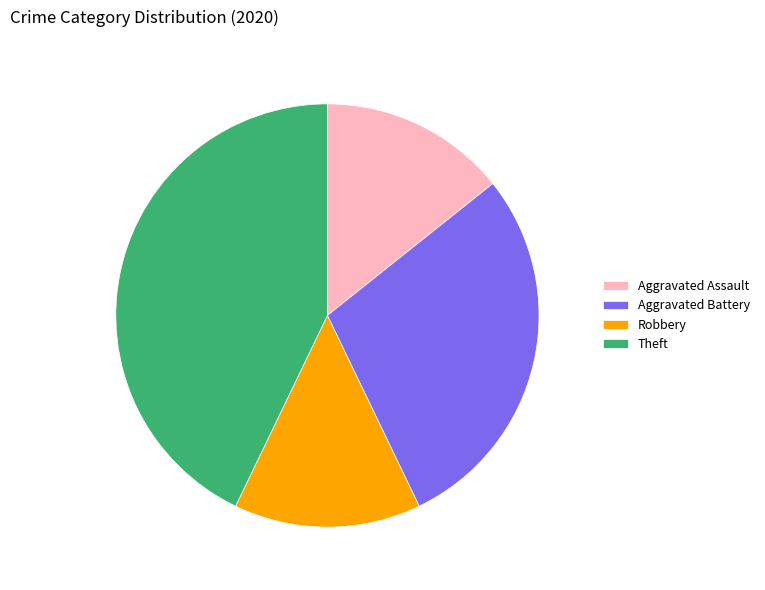

What is the largest slice in the pie chart?

Theft